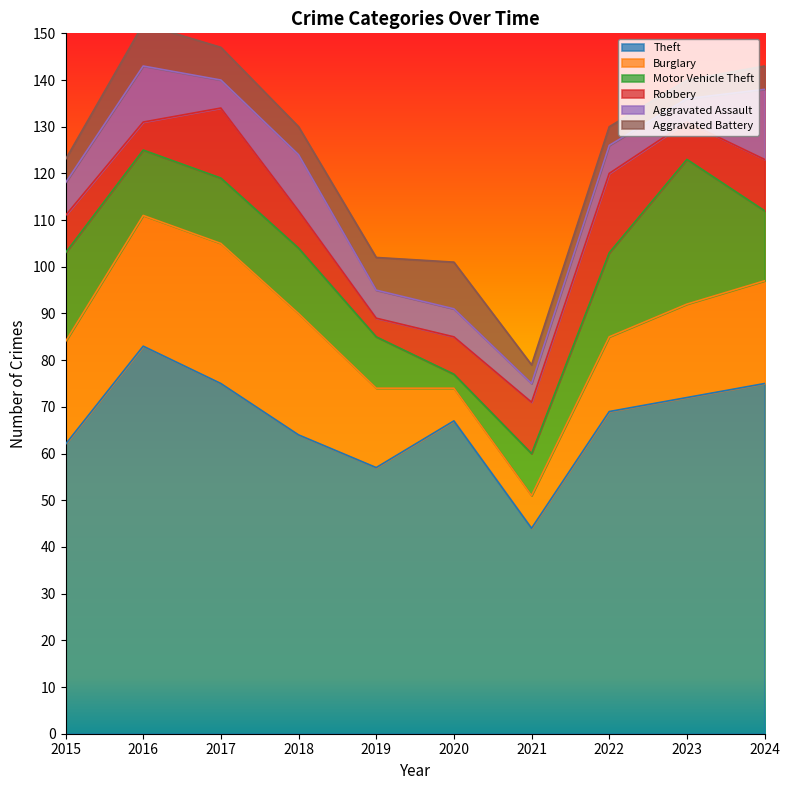

What is the spread (max minus min) of values at 2016?

77